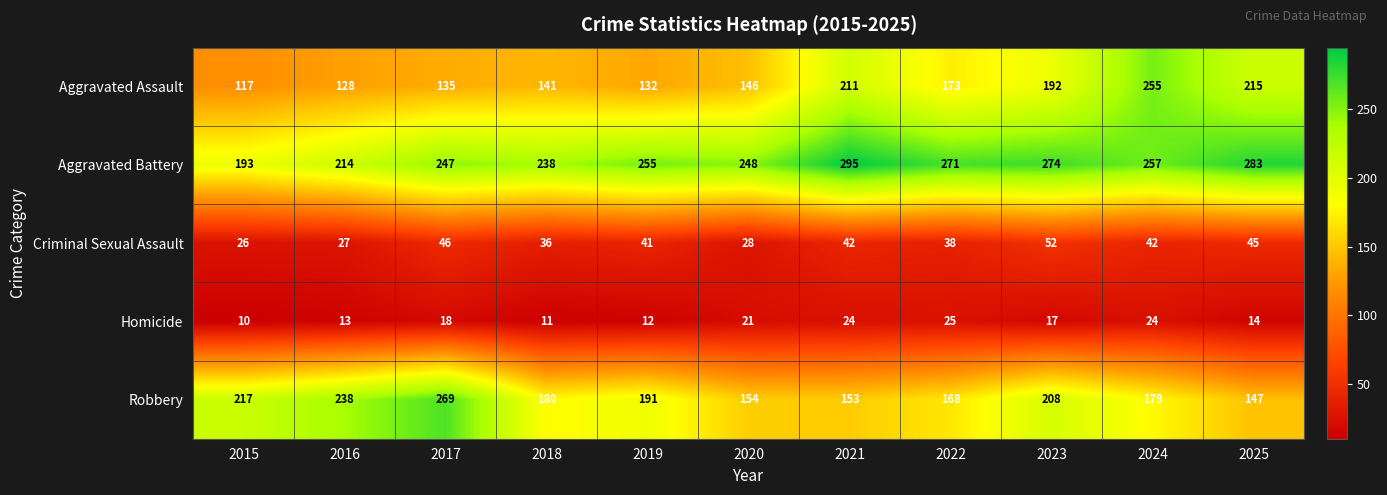

At how many categories does at least one series exceed 70?

11